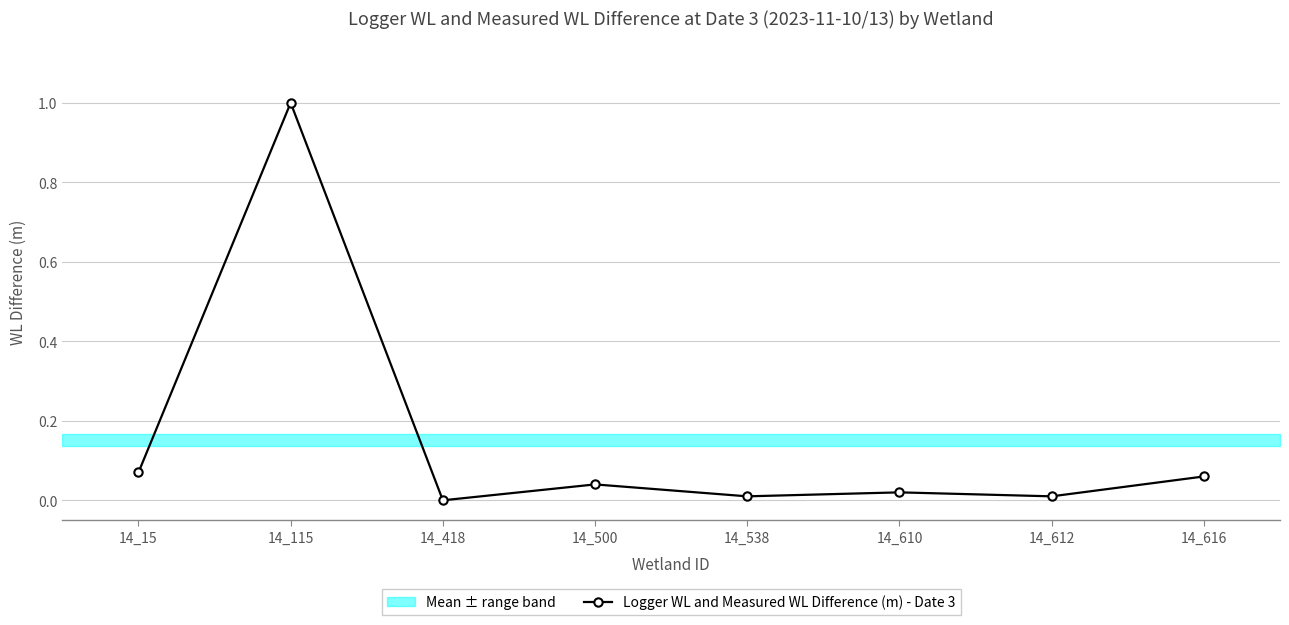

At which category does the chart reach its minimum across all series?

14_418